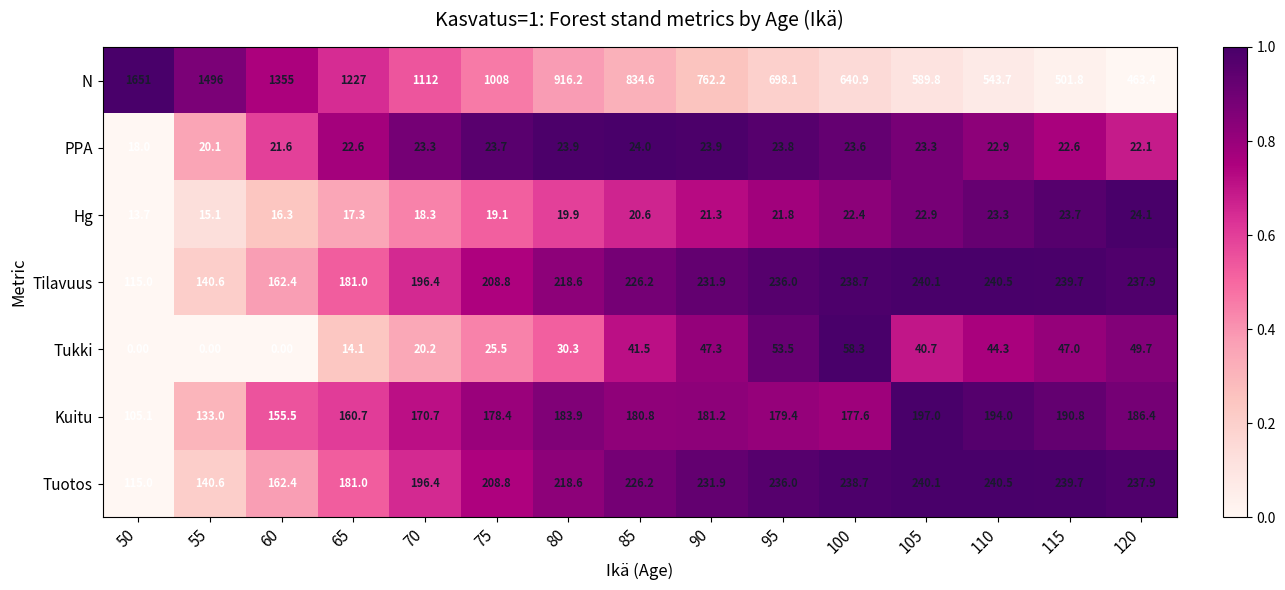

Rank the categories by Hg value from highest to lowest.

120, 115, 110, 105, 100, 95, 90, 85, 80, 75, 70, 65, 60, 55, 50